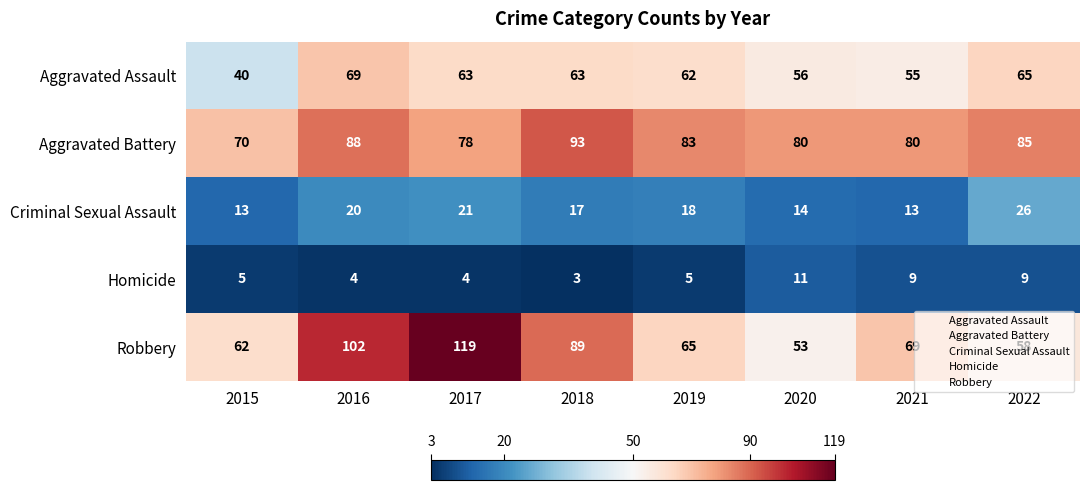

Which series has the largest total across all categories?

Aggravated Battery